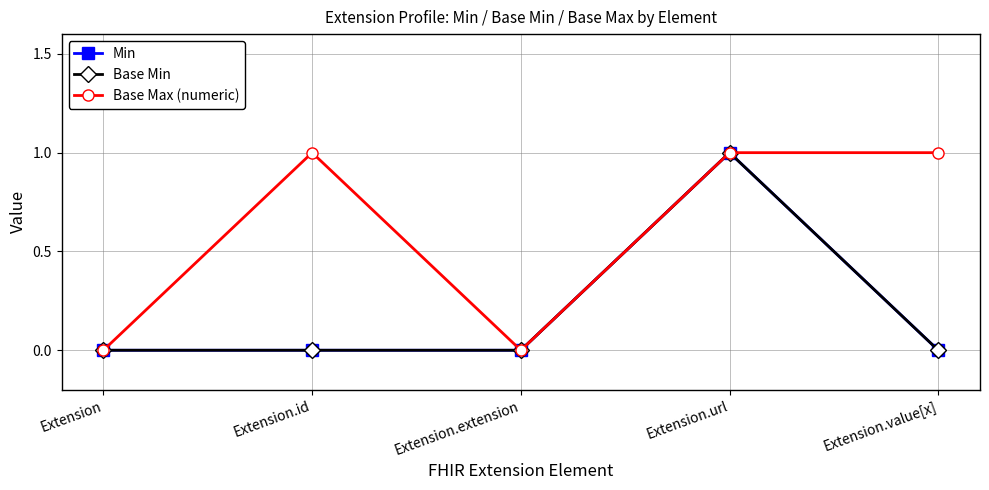

Is this an area chart (filled region under the line)?

No